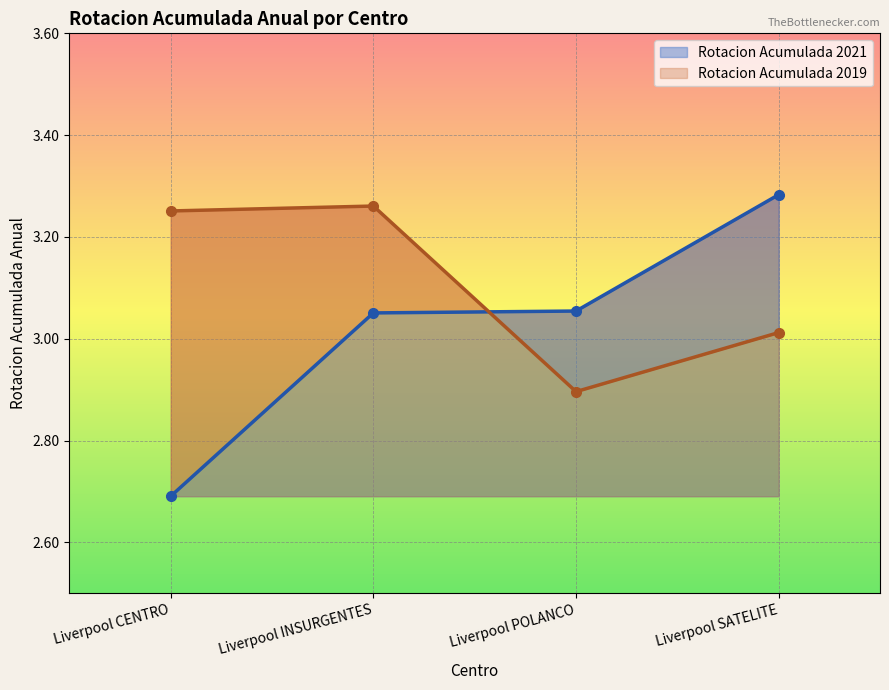

What is the value of the Rotacion Acumulada 2019 point at the 3rd from the left?

2.9